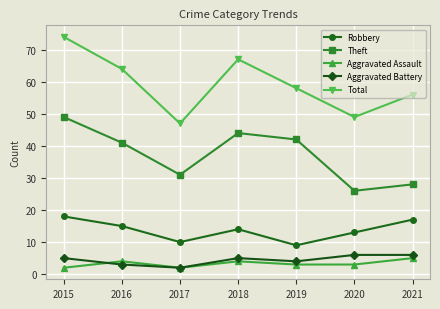

Which series has the largest total across all categories?

Total